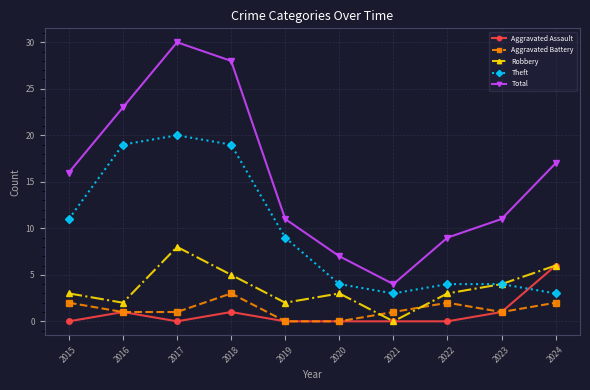

What is the spread (max minus min) of values at 2021?

4